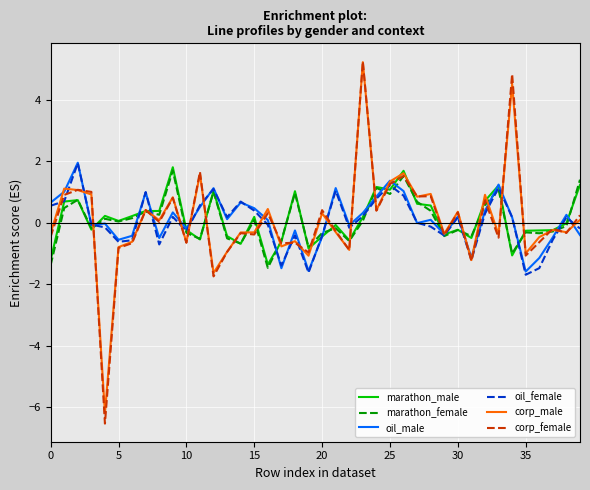

What is the minimum value for oil_female?

-1.7